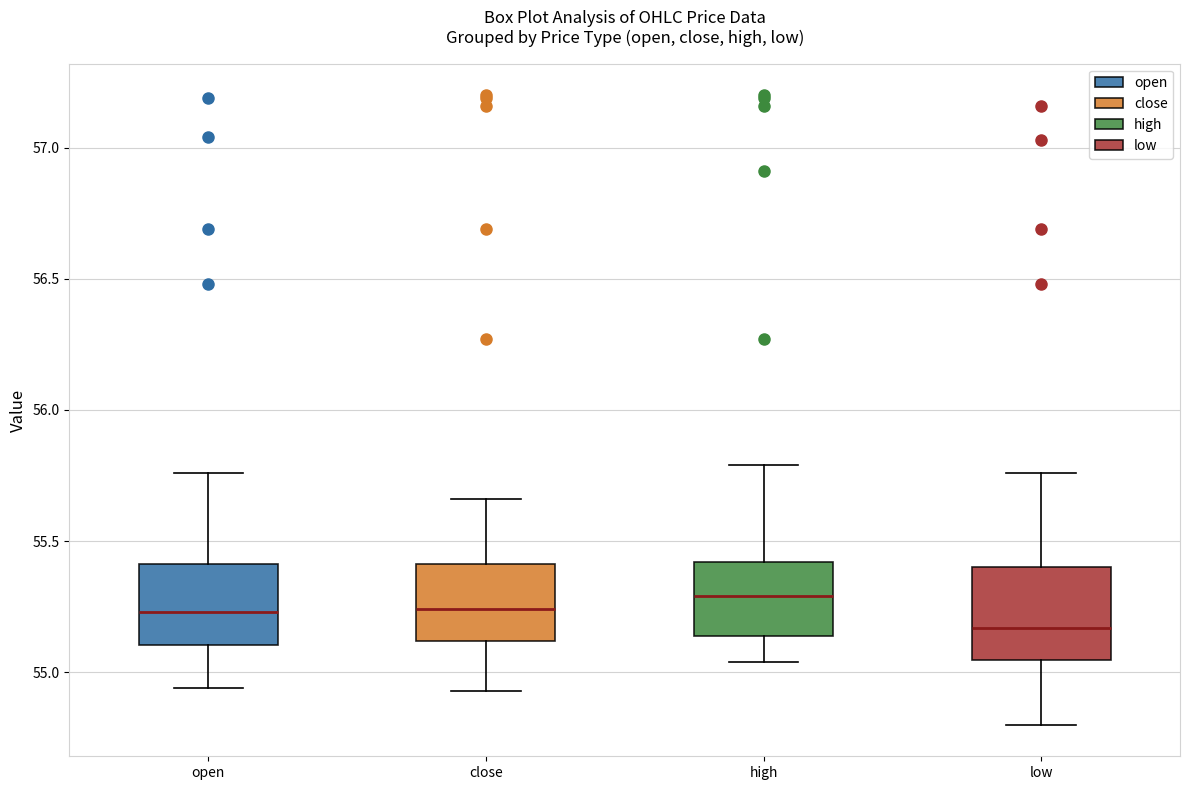

Which box has the lowest median line?

low